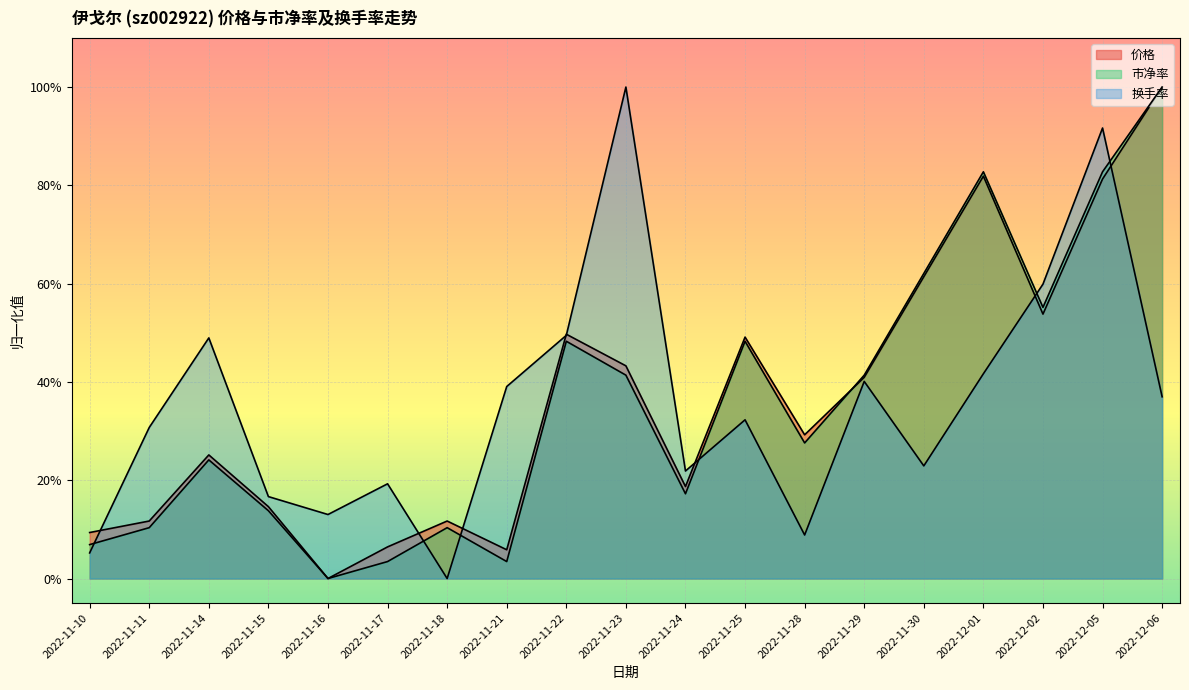

Reading right to left, transcribe all the data shown in this chart.

价格: 2022-12-06=1.0	2022-12-05=0.8	2022-12-02=0.5	2022-12-01=0.8	2022-11-30=0.6	2022-11-29=0.4	2022-11-28=0.3	2022-11-25=0.5	2022-11-24=0.2	2022-11-23=0.4	2022-11-22=0.5	2022-11-21=0.1	2022-11-18=0.1	2022-11-17=0.1	2022-11-16=0.0	2022-11-15=0.1	2022-11-14=0.3	2022-11-11=0.1	2022-11-10=0.1
市净率: 2022-12-06=1.0	2022-12-05=0.8	2022-12-02=0.6	2022-12-01=0.8	2022-11-30=0.6	2022-11-29=0.4	2022-11-28=0.3	2022-11-25=0.5	2022-11-24=0.2	2022-11-23=0.4	2022-11-22=0.5	2022-11-21=0.0	2022-11-18=0.1	2022-11-17=0.0	2022-11-16=0.0	2022-11-15=0.1	2022-11-14=0.2	2022-11-11=0.1	2022-11-10=0.1
换手率: 2022-12-06=0.4	2022-12-05=0.9	2022-12-02=0.6	2022-12-01=0.4	2022-11-30=0.2	2022-11-29=0.4	2022-11-28=0.1	2022-11-25=0.3	2022-11-24=0.2	2022-11-23=1.0	2022-11-22=0.5	2022-11-21=0.4	2022-11-18=0.0	2022-11-17=0.2	2022-11-16=0.1	2022-11-15=0.2	2022-11-14=0.5	2022-11-11=0.3	2022-11-10=0.1